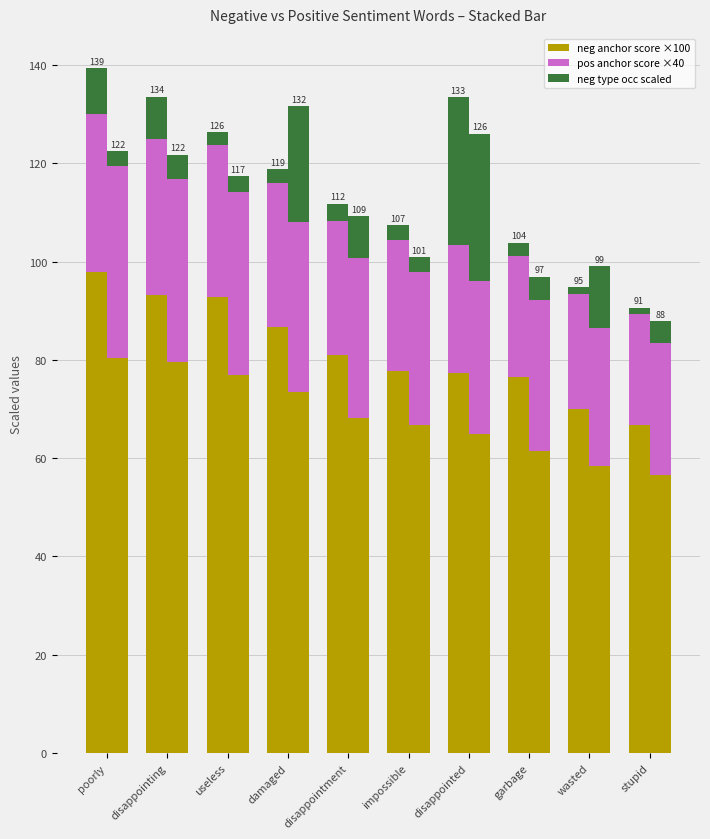

Is it true that neg type occ scaled equals 14.9 at poorly?

False